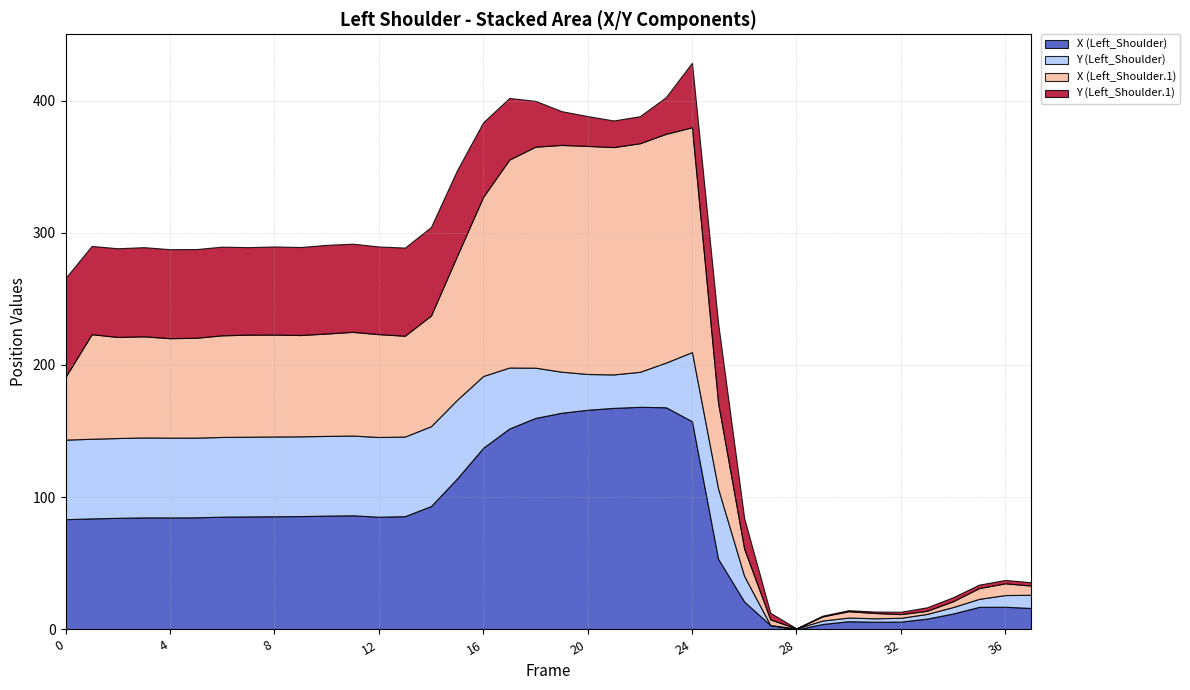

What is the maximum value for X (Left_Shoulder)?

168.4